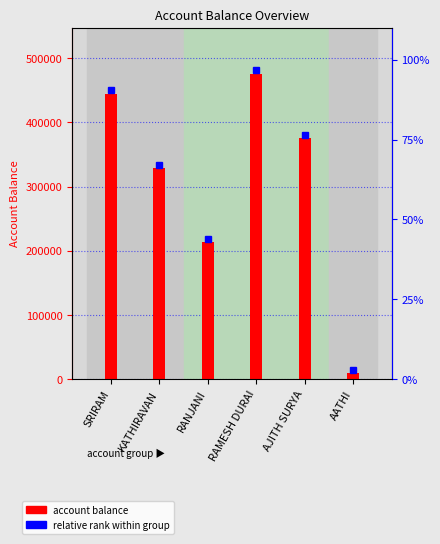

What is the value of the 6th bar from the left?

10000